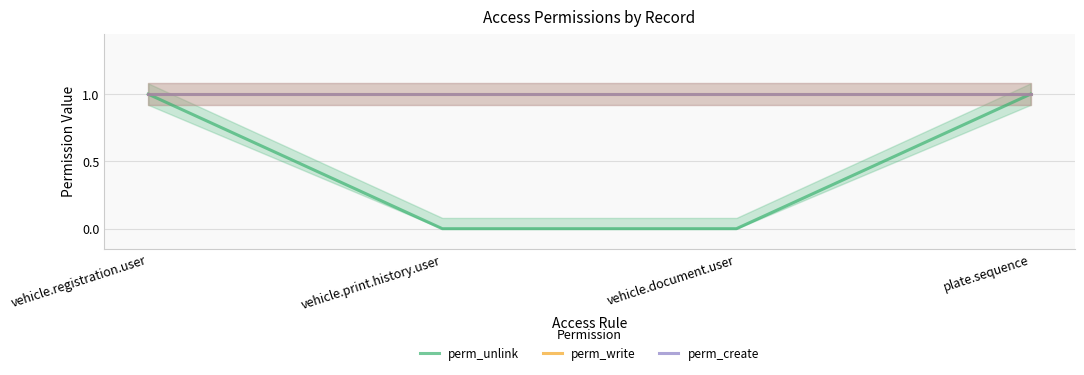

True or false: perm_create has a value of 1 at vehicle.registration.user.

False